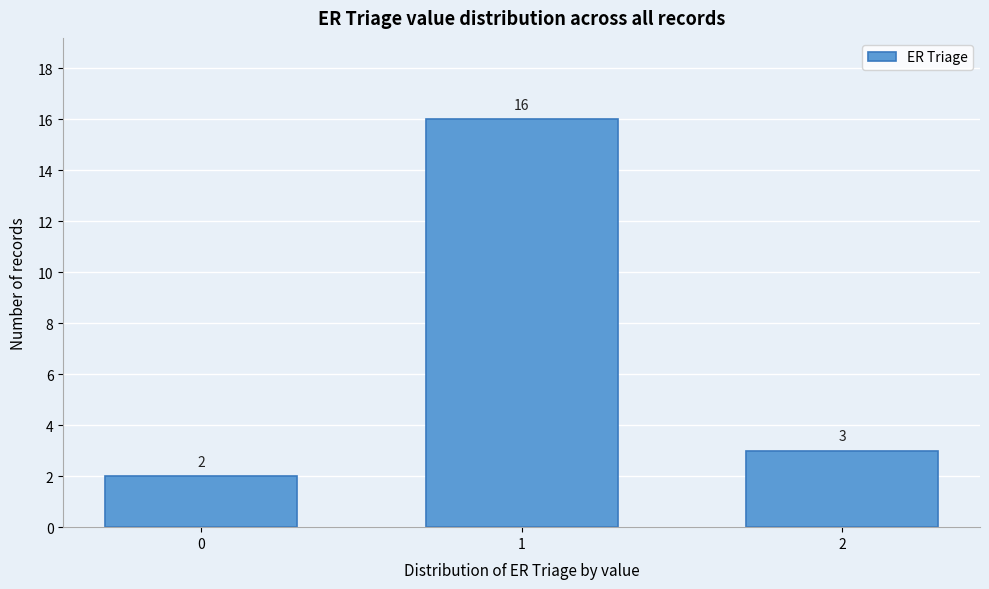

Reading left to right, what are all the values shown in this chart?

0=2	1=16	2=3